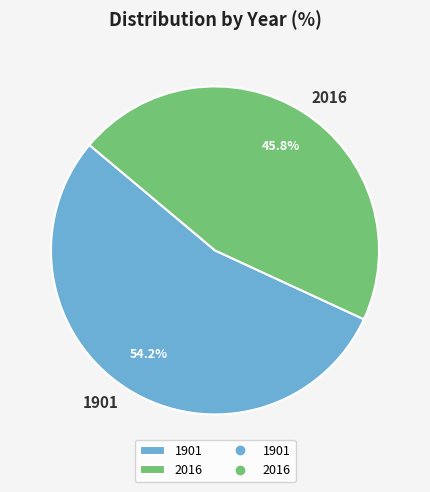

How many segments does this pie chart have?

2